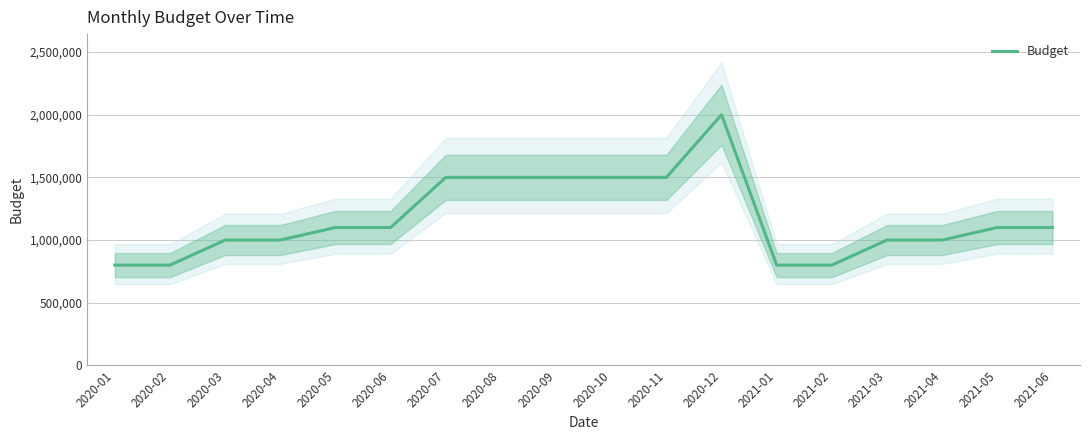

How many categories are shown in the chart?

18